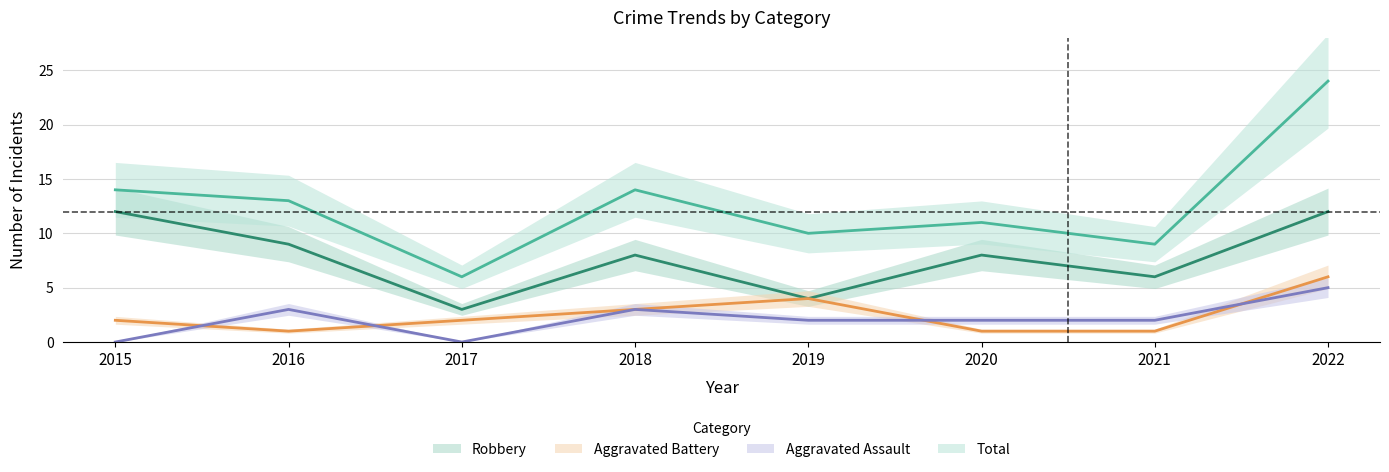

How many data points in Aggravated Battery are above 2?

3